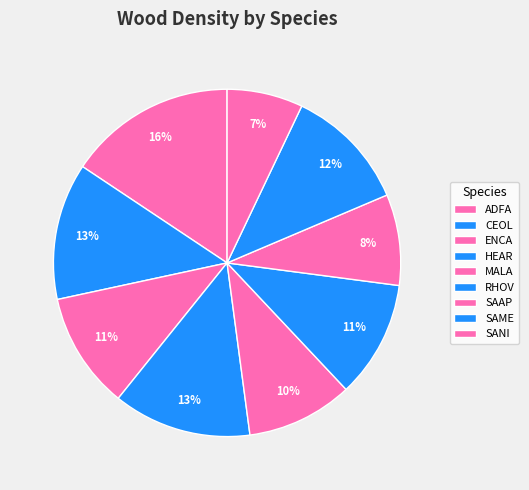

What is the largest slice in the pie chart?

ADFA